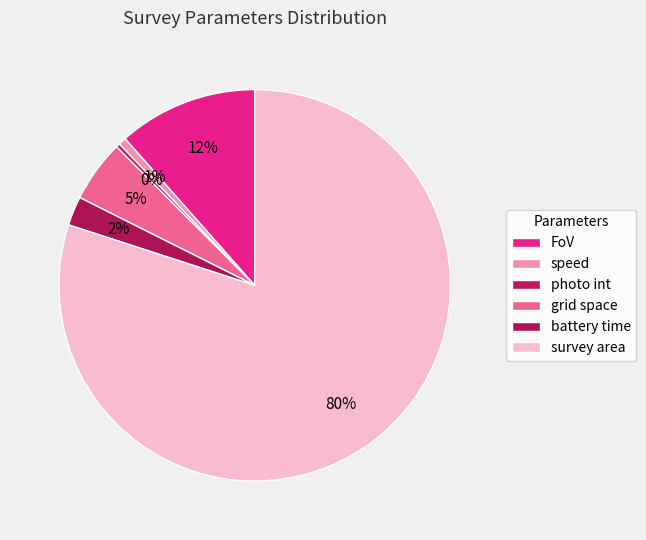

How many slices are in this pie chart?

6